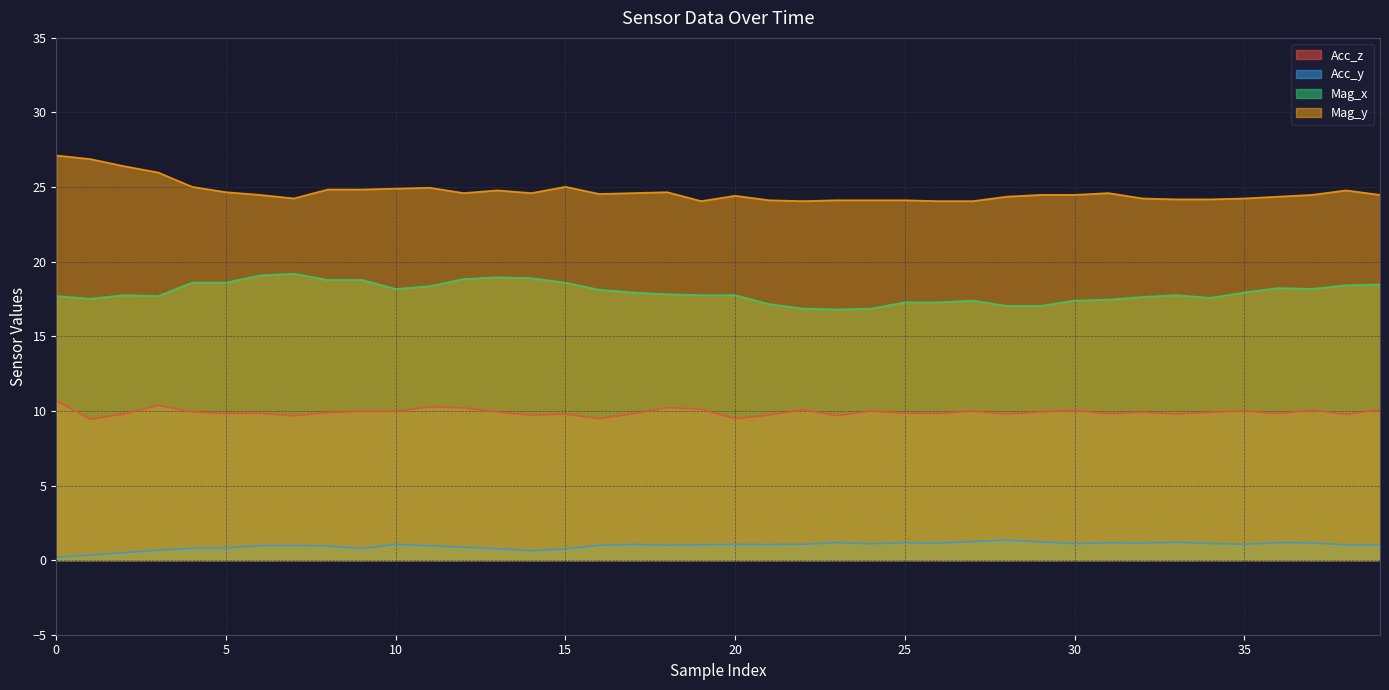

True or false: Mag_x has more than 1 interior local peaks.

True